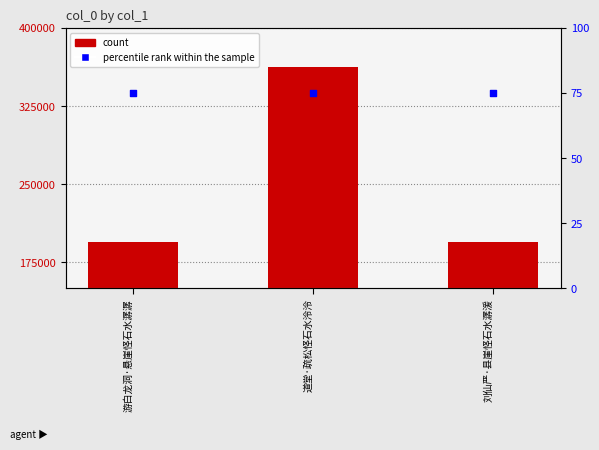

At which category is the sum across all series the highest?

道堂·疏松怪石水泠泠